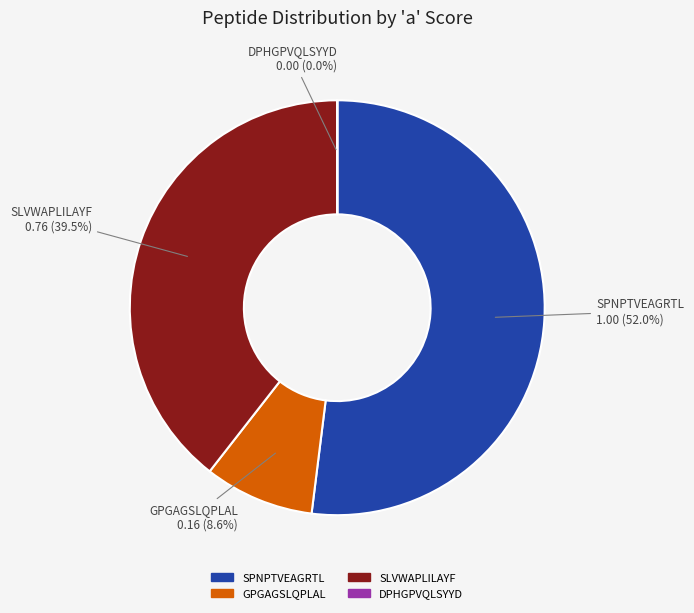

What is the total percentage of GPGAGSLQPLAL and SPNPTVEAGRTL?

60.5%